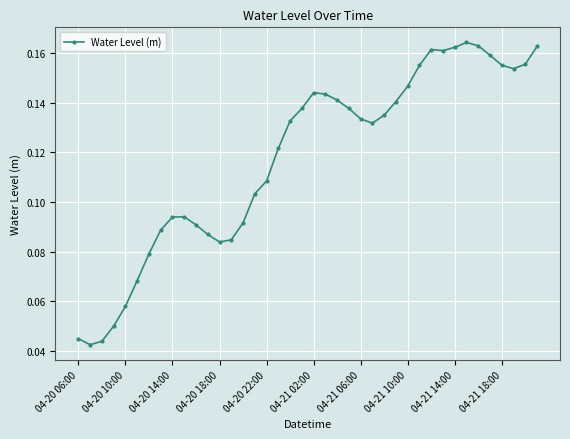

True or false: there are more than 2 points higher than both neighbors.

True